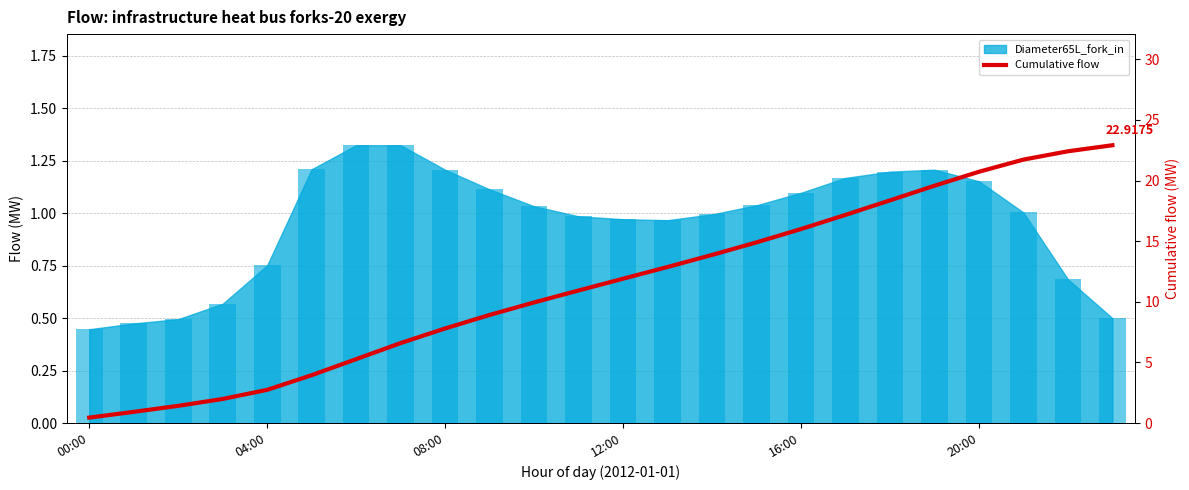

Approximately how many times larger is the value at 20 compared to 10?

2.1